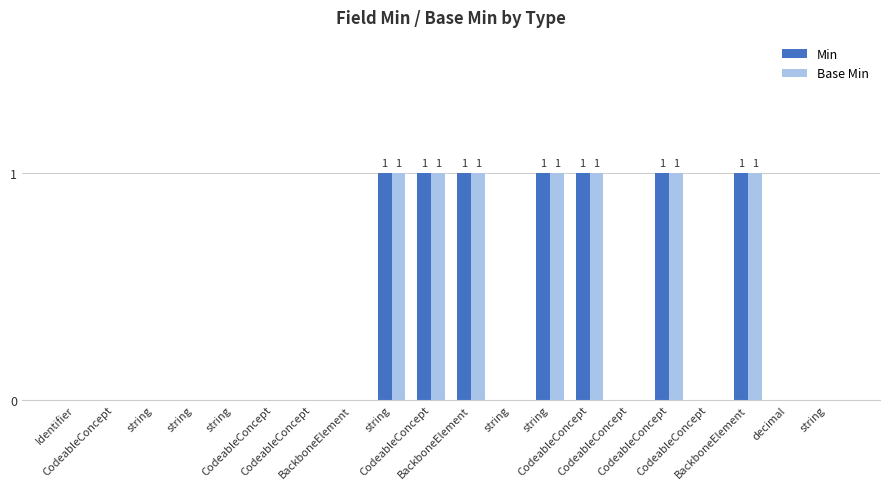

Are the bars grouped side by side (vs. stacked)?

Yes